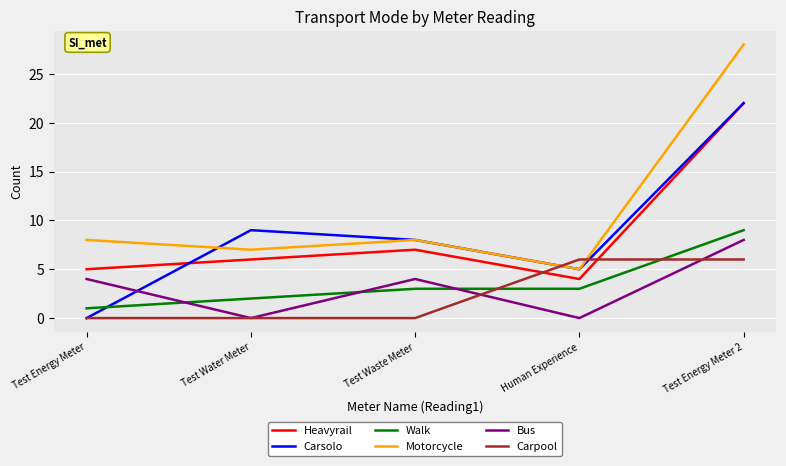

What position from the left is Test Water Meter?

2